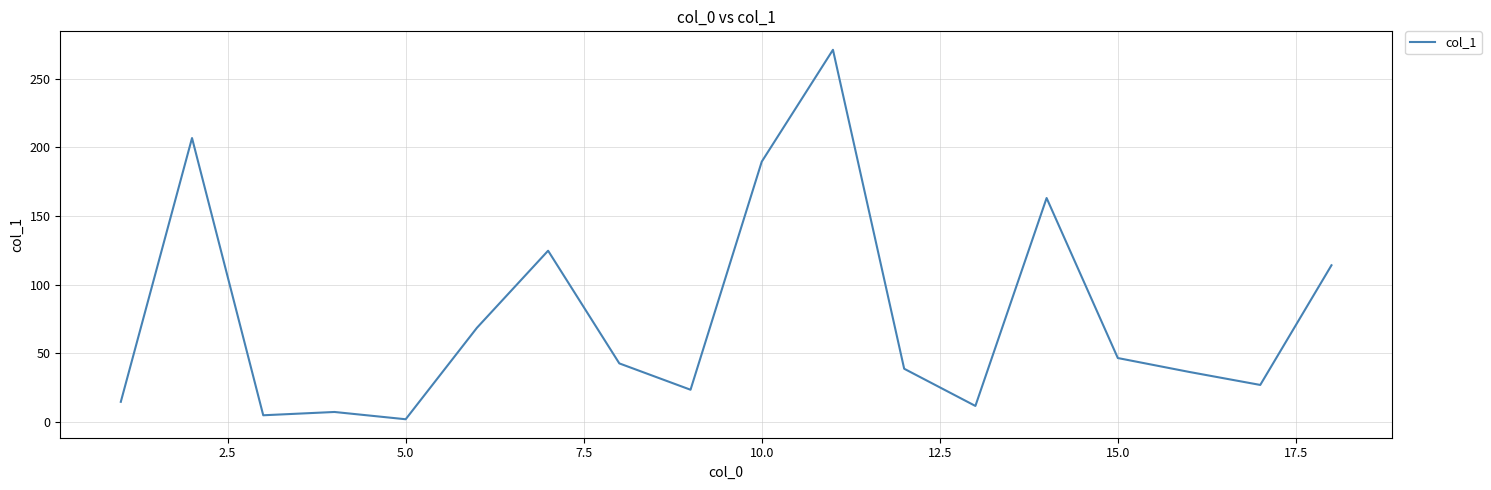

Reading right to left, extract all data points from this chart.

114.1	26.9	36.4	46.5	163.1	11.6	38.7	271.1	189.6	23.4	42.6	124.7	68.5	1.9	7.2	4.8	206.8	14.6